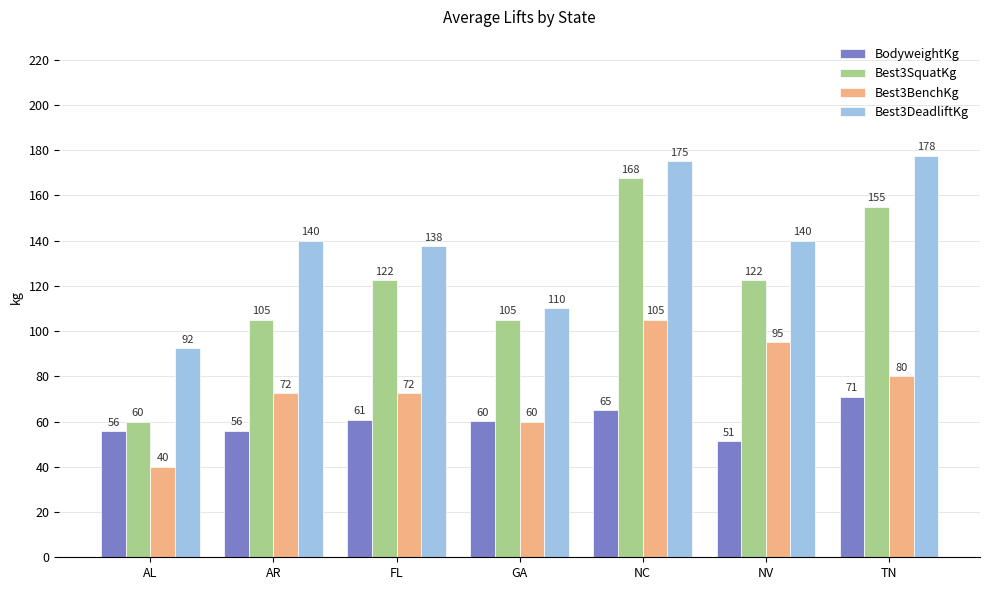

What are all the series names shown in the legend?

BodyweightKg, Best3SquatKg, Best3BenchKg, Best3DeadliftKg